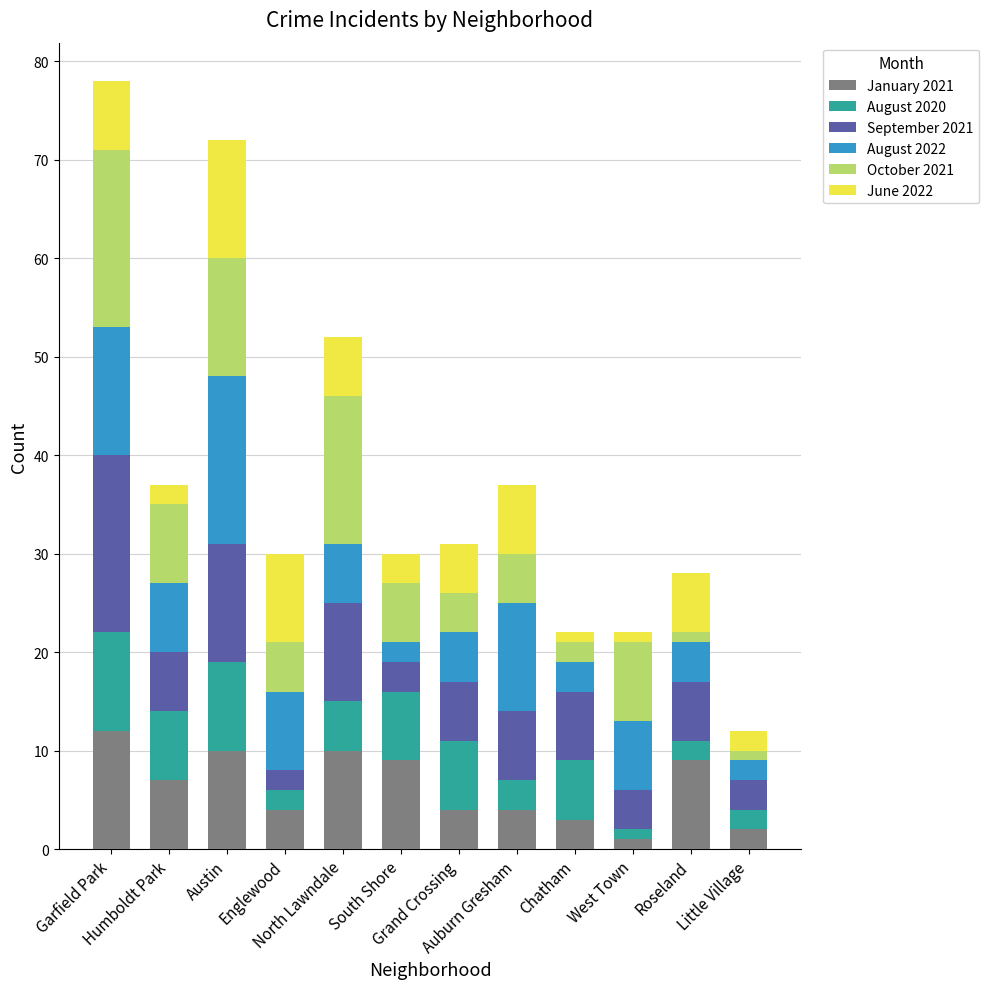

What is the difference between the maximum and minimum values in the January 2021 series?

11